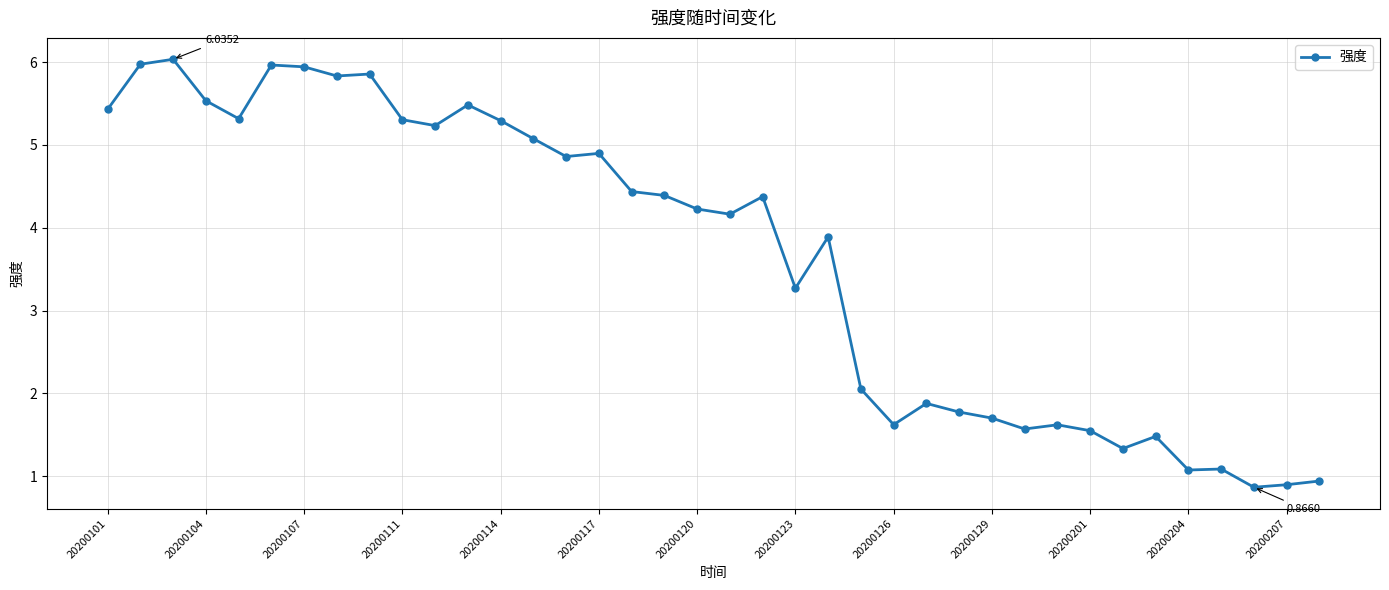

True or false: there are more than 1 points higher than both neighbors.

True